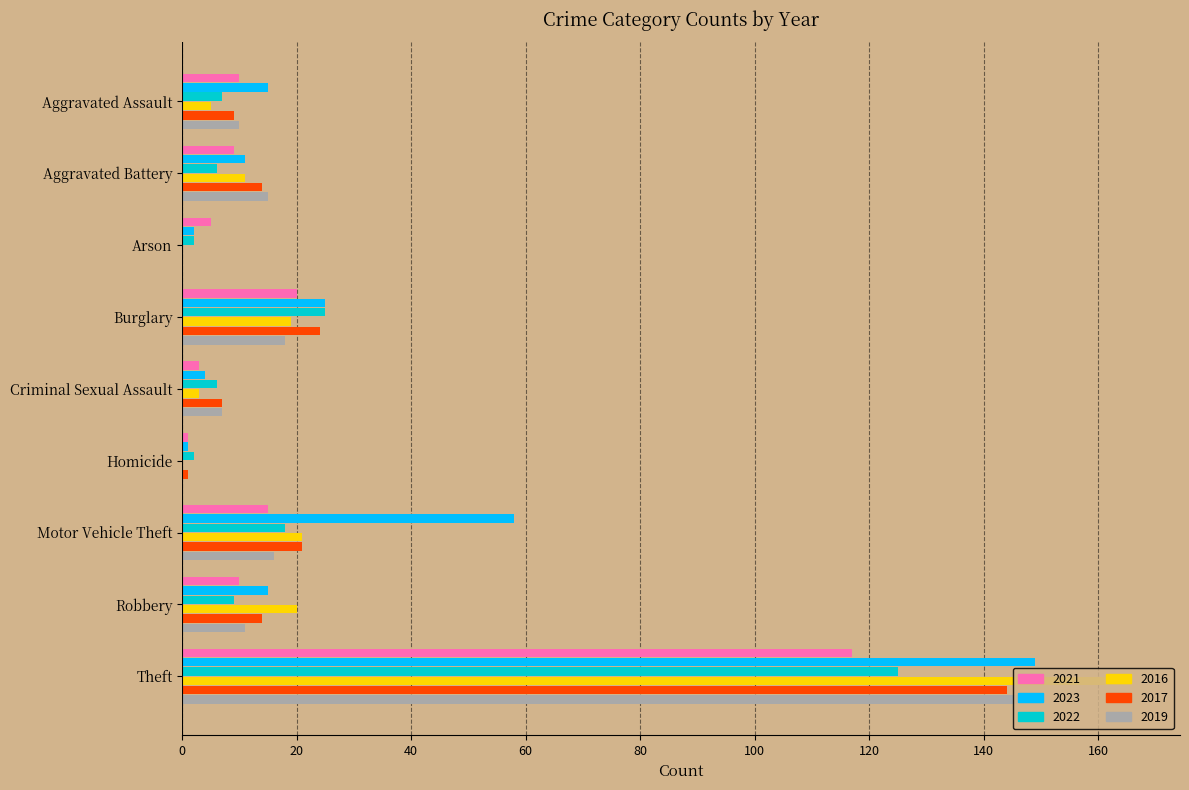

What is the difference between the 2023 values at Burglary and Arson?

23